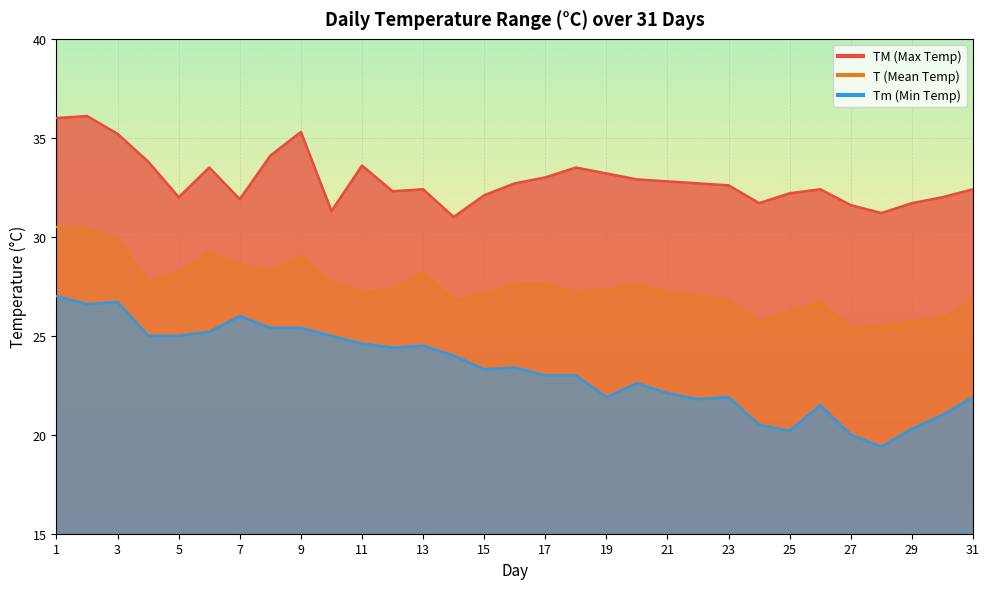

What is the sum of the TM values at 27 and 2?

67.7